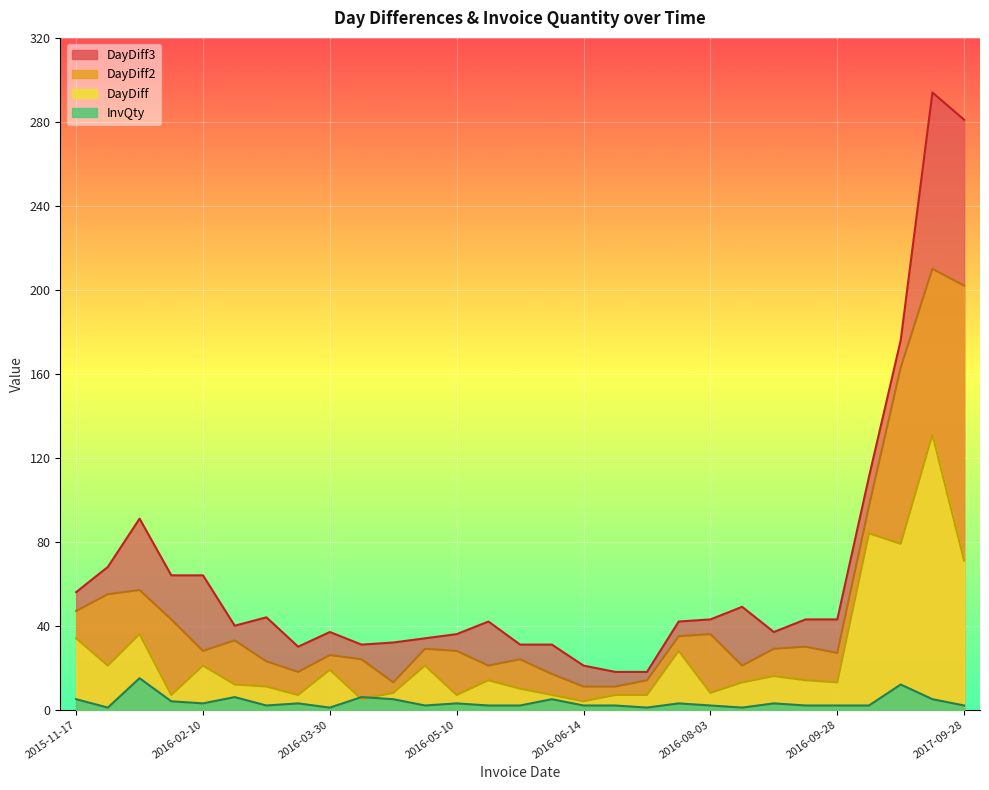

Reading left to right, list all the values displayed in this chart.

DayDiff: 34	21	36	7	21	12	11	7	19	5	8	21	7	14	10	7	4	7	7	28	8	13	16	14	13	84	79	131	71
DayDiff2: 47	55	57	43	28	33	23	18	26	24	13	29	28	21	24	17	11	11	14	35	36	21	29	30	27	97	163	210	202
DayDiff3: 56	68	91	64	64	40	44	30	37	31	32	34	36	42	31	31	21	18	18	42	43	49	37	43	43	111	176	294	281
InvQty: 5	1	15	4	3	6	2	3	1	6	5	2	3	2	2	5	2	2	1	3	2	1	3	2	2	2	12	5	2